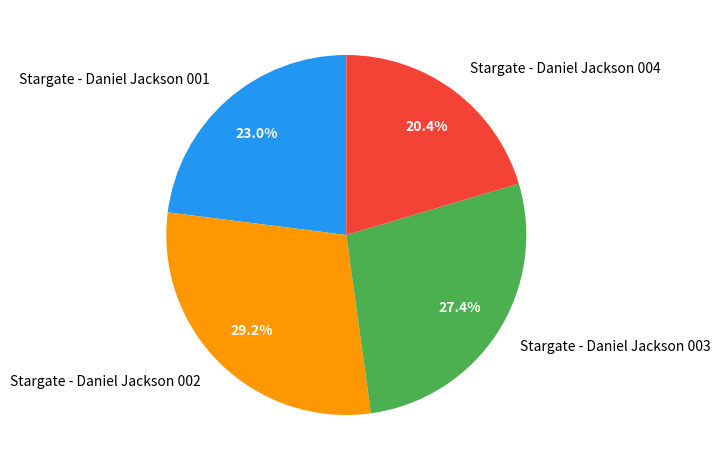

The Stargate - Daniel Jackson 001 slice represents 10% of the pie. True or false?

False